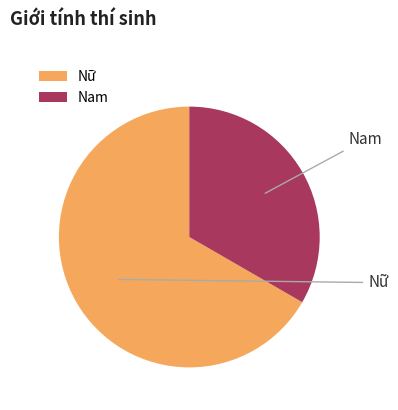

What is the change in value from Nữ to Nam?

-8